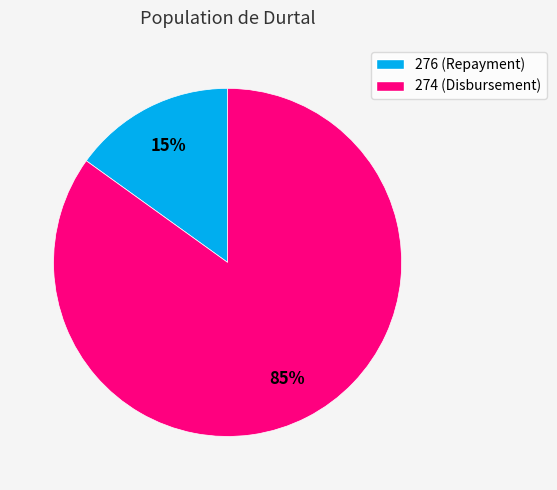

To the nearest percent, what is the difference between the 274 and 276 slice percentages?

70%